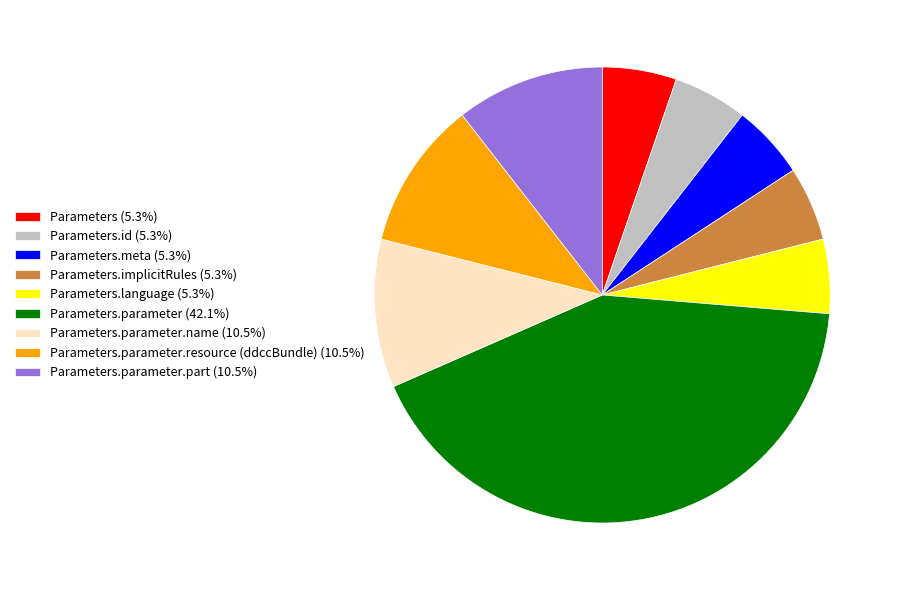

Approximately how many times larger is the value at Parameters.parameter.part (10.5%) compared to Parameters.parameter.resource (ddccBundle) (10.5%)?

1.0